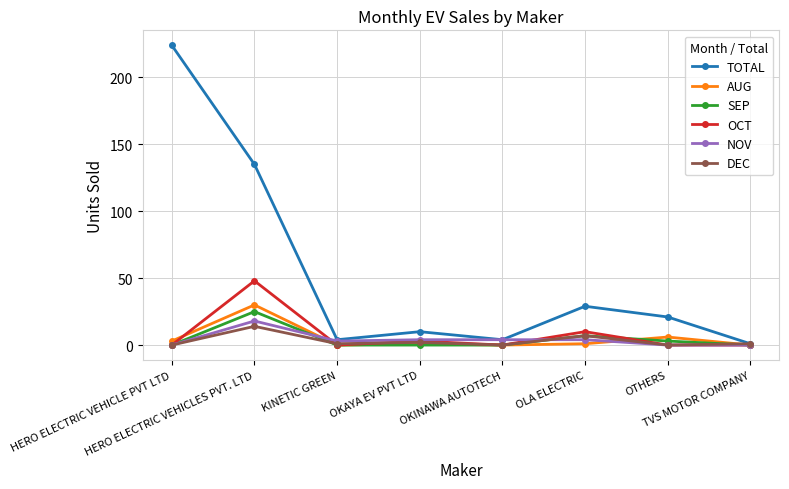

What is the average value of the AUG series?

5